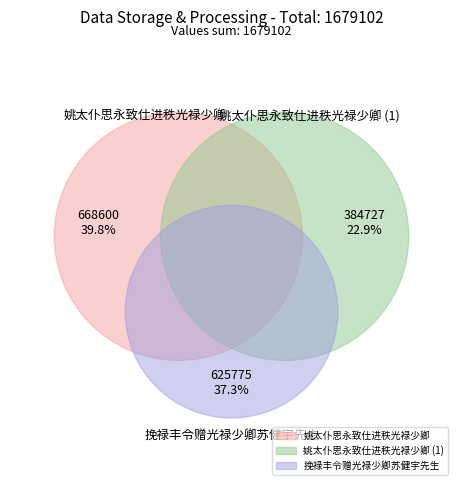

To the nearest percent, what percentage of the pie is 姚太仆思永致仕进秩光禄少卿?

40%